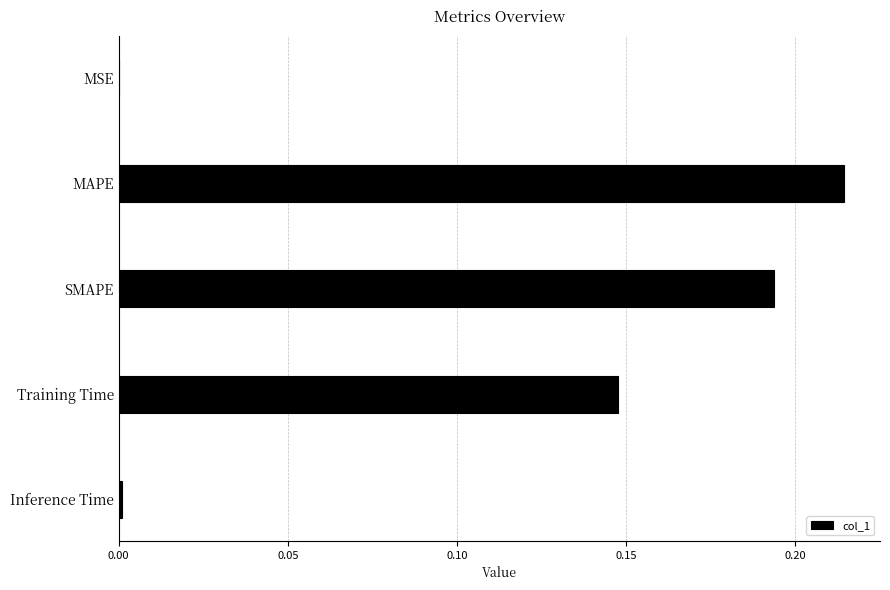

Does the chart contain stacked bars?

No